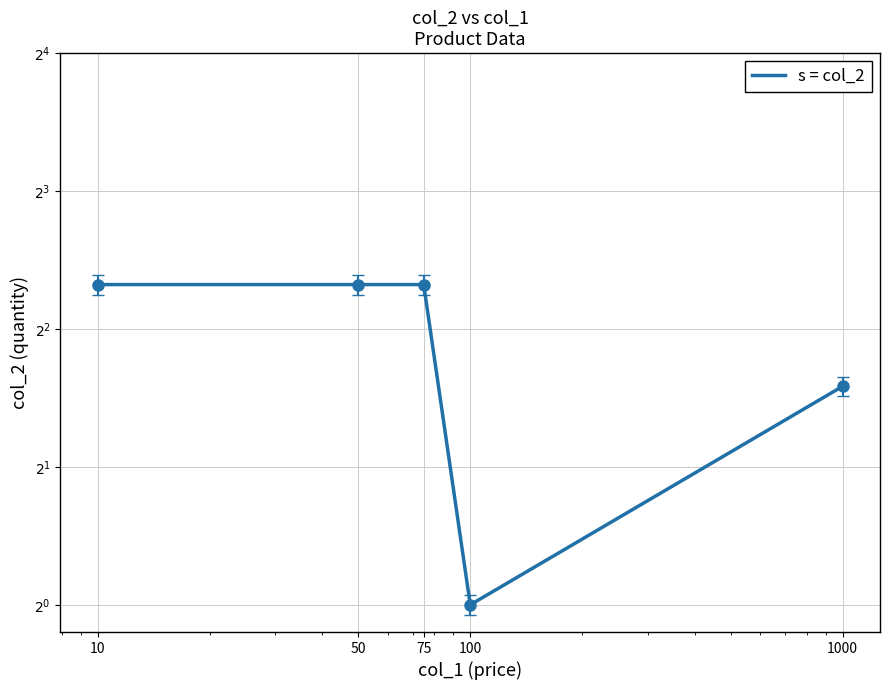

What value does the data have at 10?

5